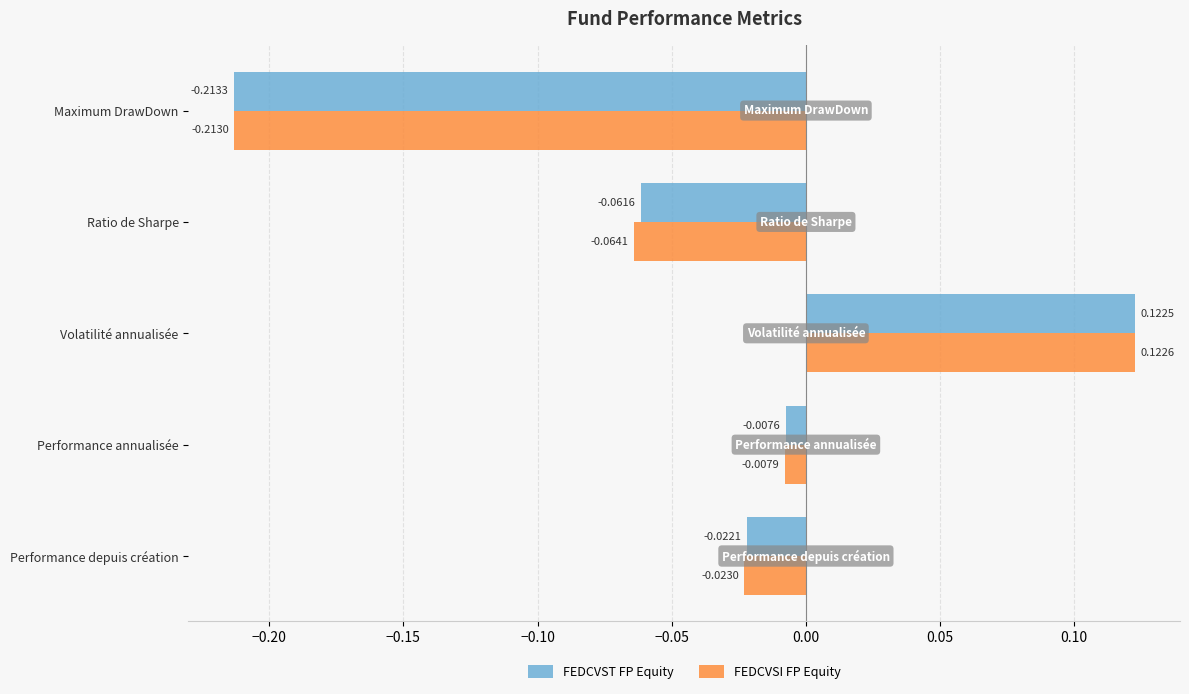

Which series has the largest total across all categories?

FEDCVST FP Equity